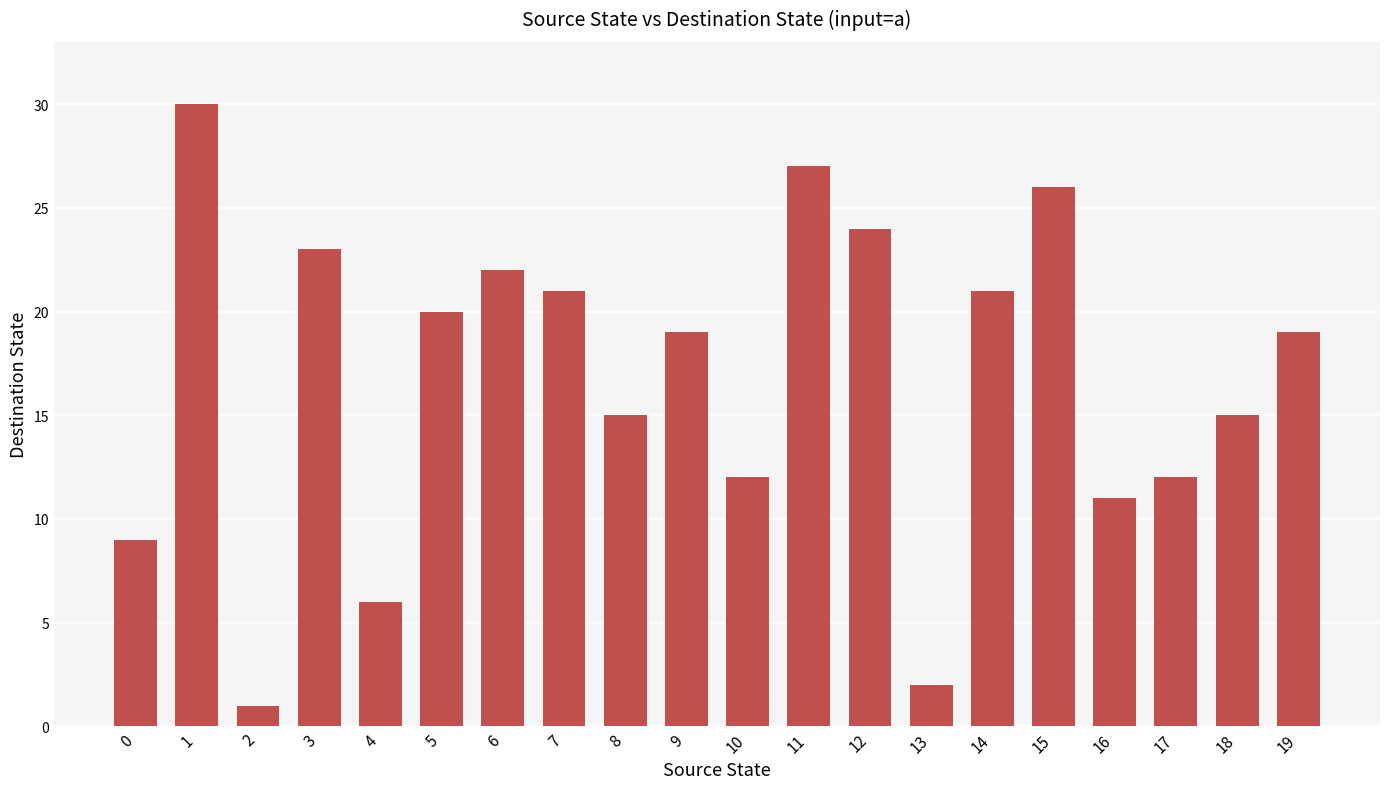

What is the value of the 11th bar from the left?

12